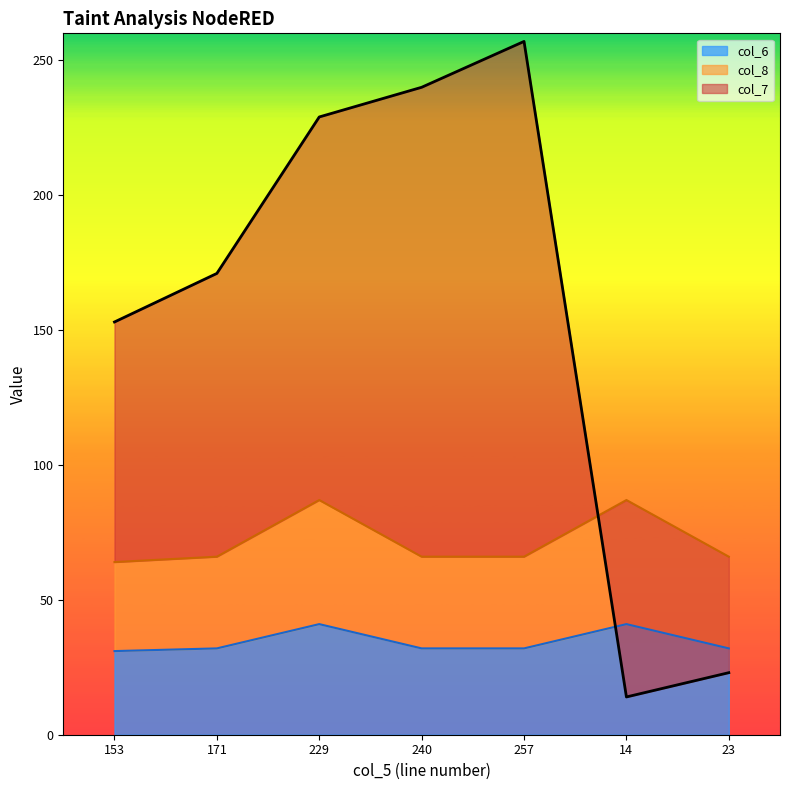

Reading left to right, transcribe all the data shown in this chart.

col_7: 153=153	171=171	229=229	240=240	257=257	14=14	23=23
col_6: 153=31	171=32	229=41	240=32	257=32	14=41	23=32
col_8: 153=64	171=66	229=87	240=66	257=66	14=87	23=66